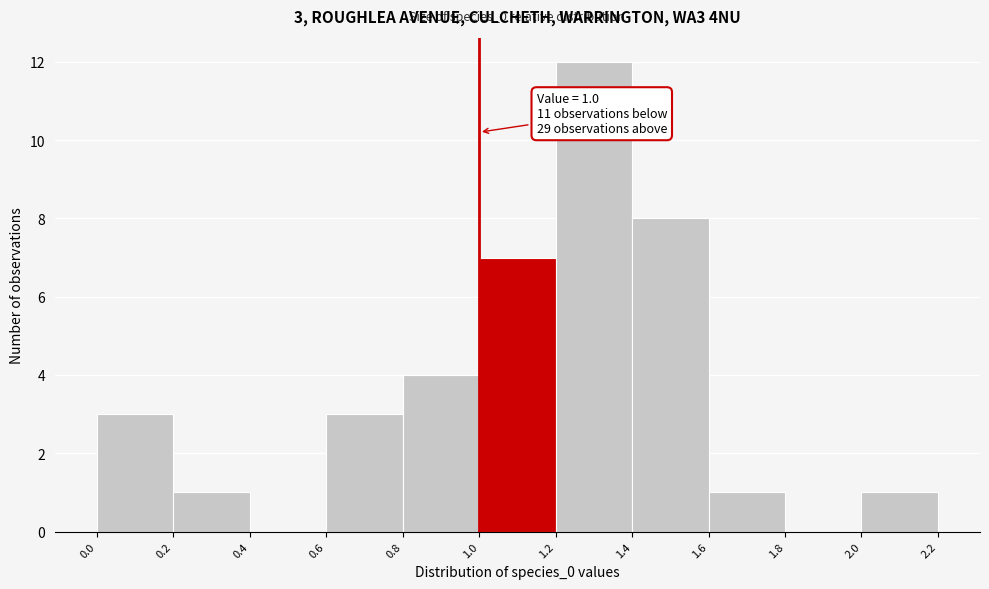

Which range on the x-axis has the tallest bar?

1.2 to 1.4